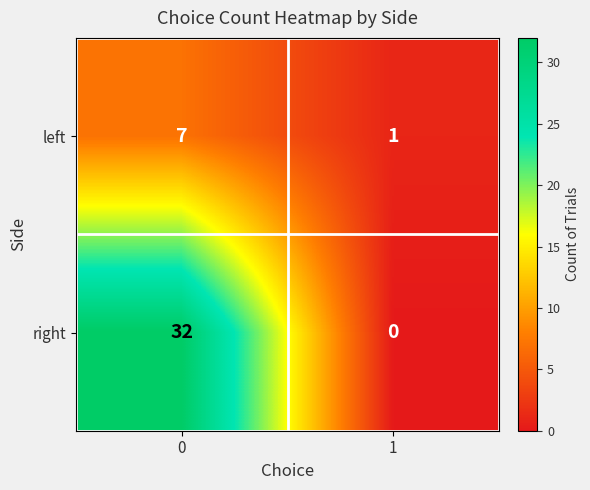

The right series shows -22 at 1. True or false?

False